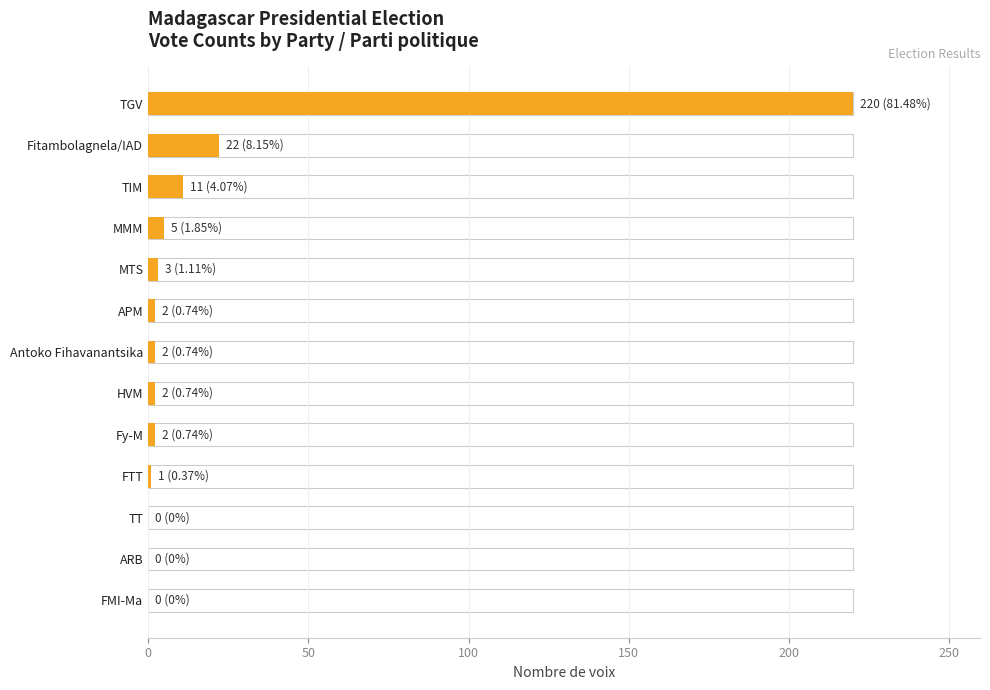

What is the maximum value shown in the chart?

220